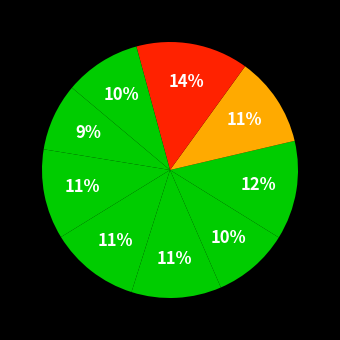

Rank the categories by value from lowest to highest.

Classico, Sempliciotto, Panino greco, Priolino, Appetitoso, Goloso, Fagottino, Parigino, Pizza cannolo